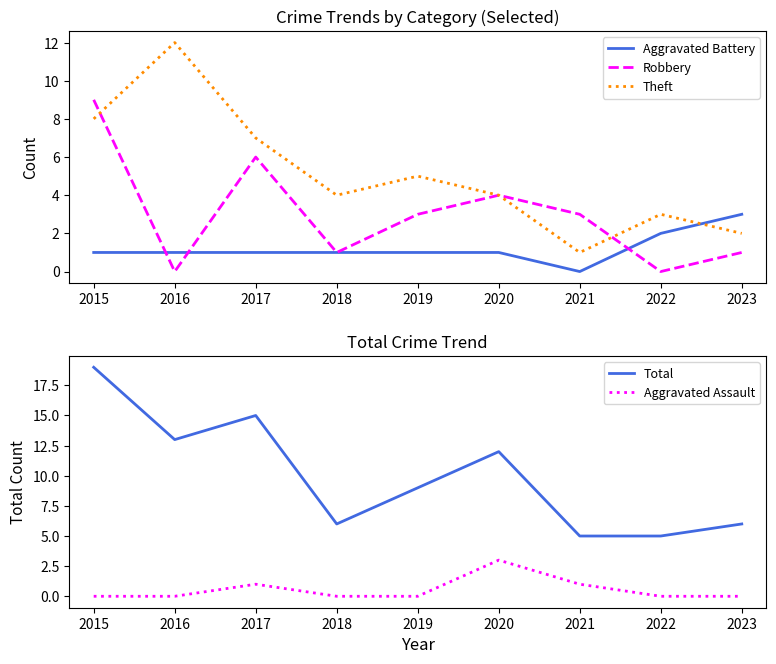

How many interior local peaks does the Aggravated Assault series have?

2